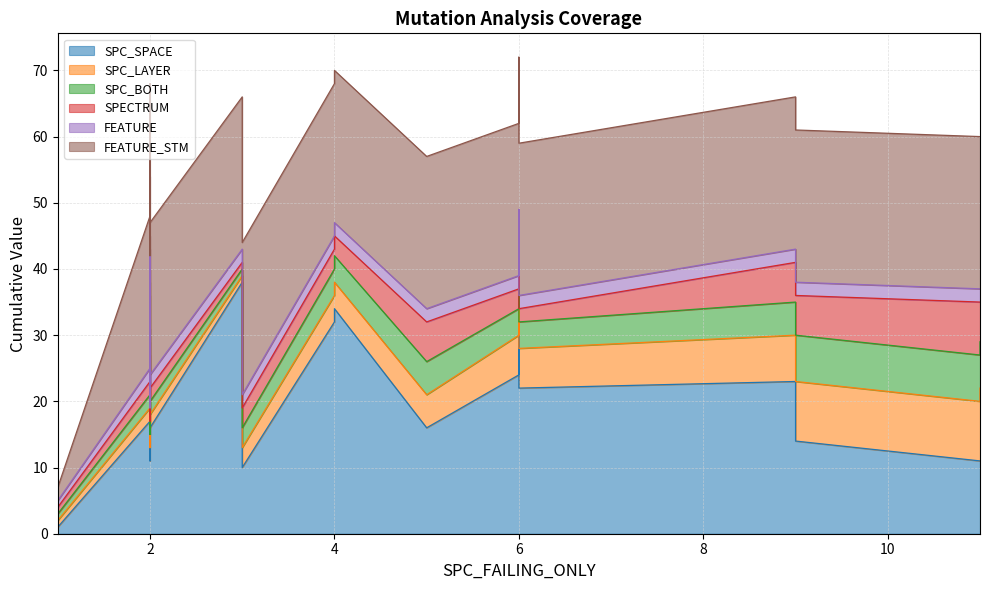

Which series has the widest spread of values?

SPC_SPACE